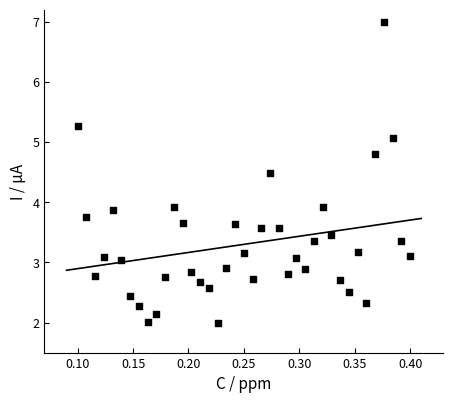

What is the range of X values (max minus min)?

0.3